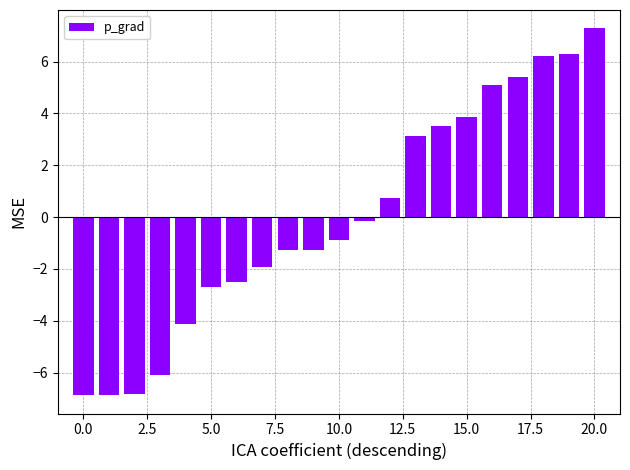

What is the difference between the maximum and second lowest values?

14.2